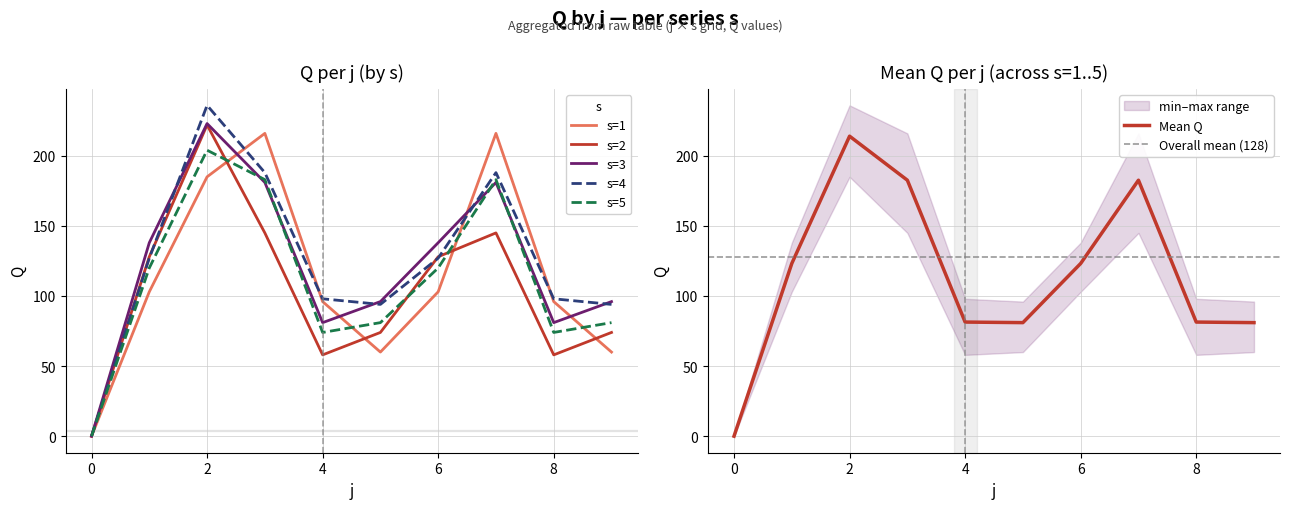

True or false: s=5 has more than 0 interior local peaks.

True